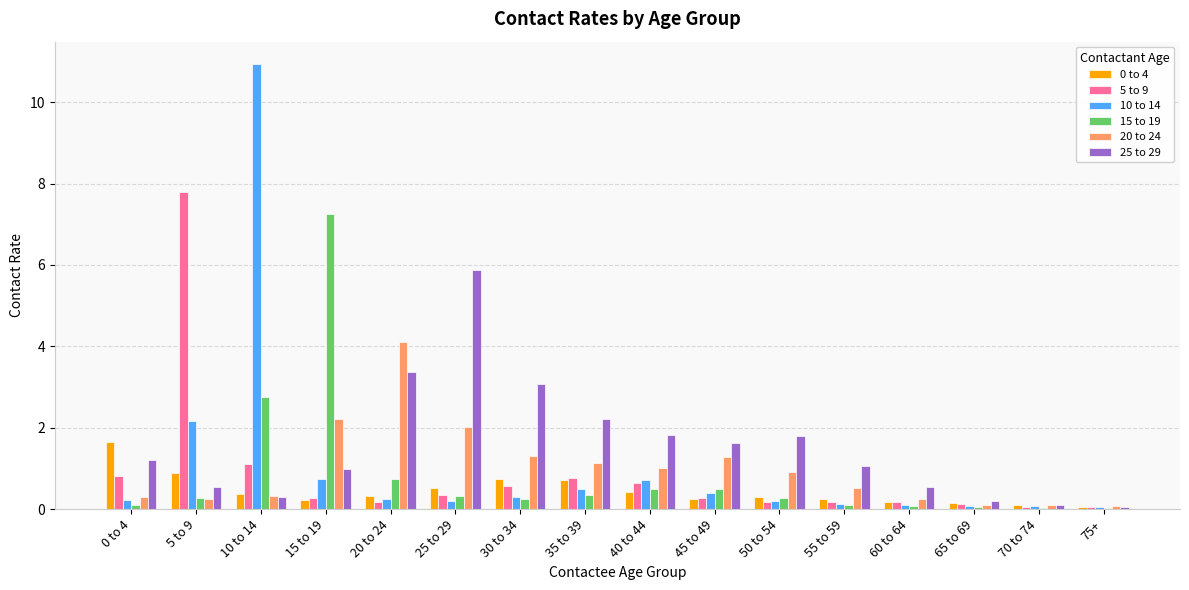

What is the sum of the 10 to 14 values at 15 to 19 and 35 to 39?

1.3